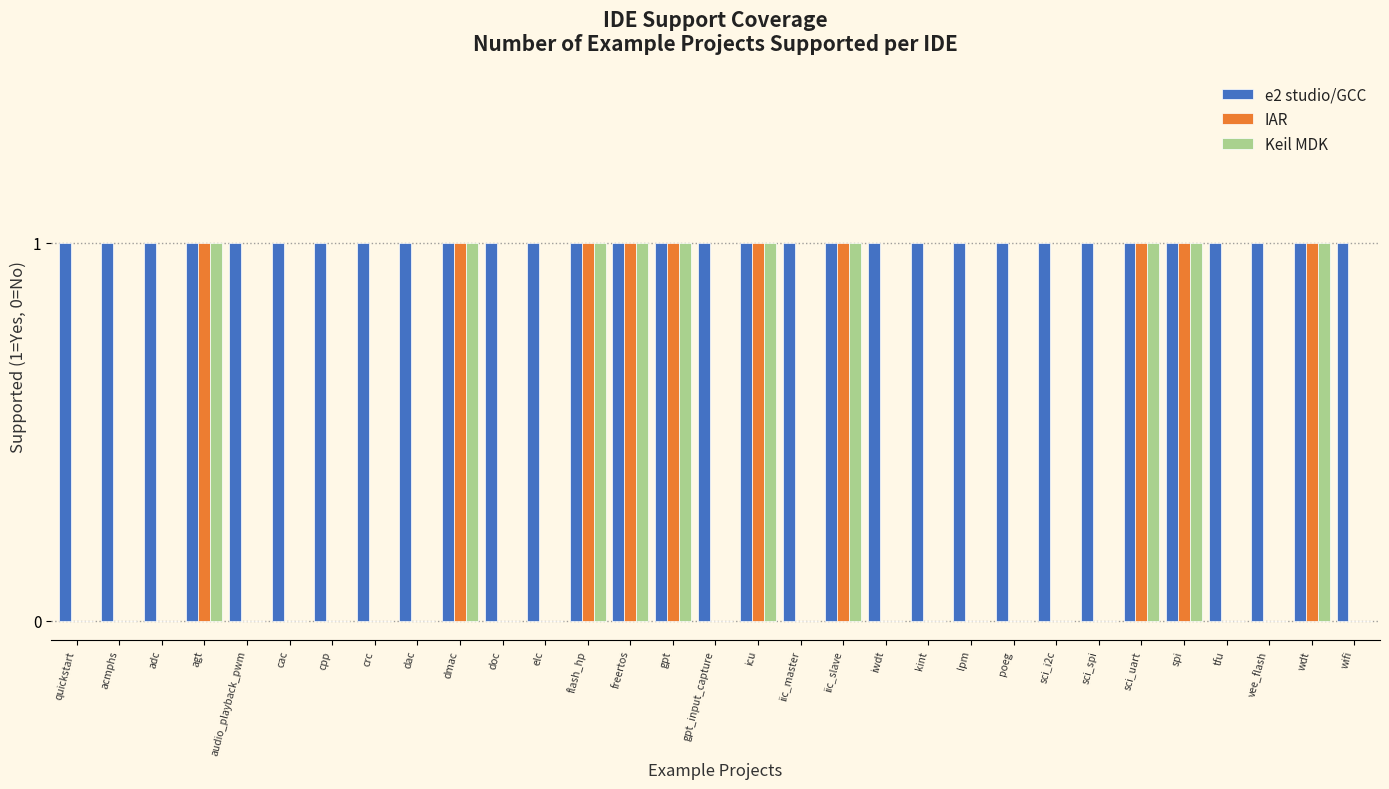

Which series has the largest total across all categories?

e2 studio/GCC